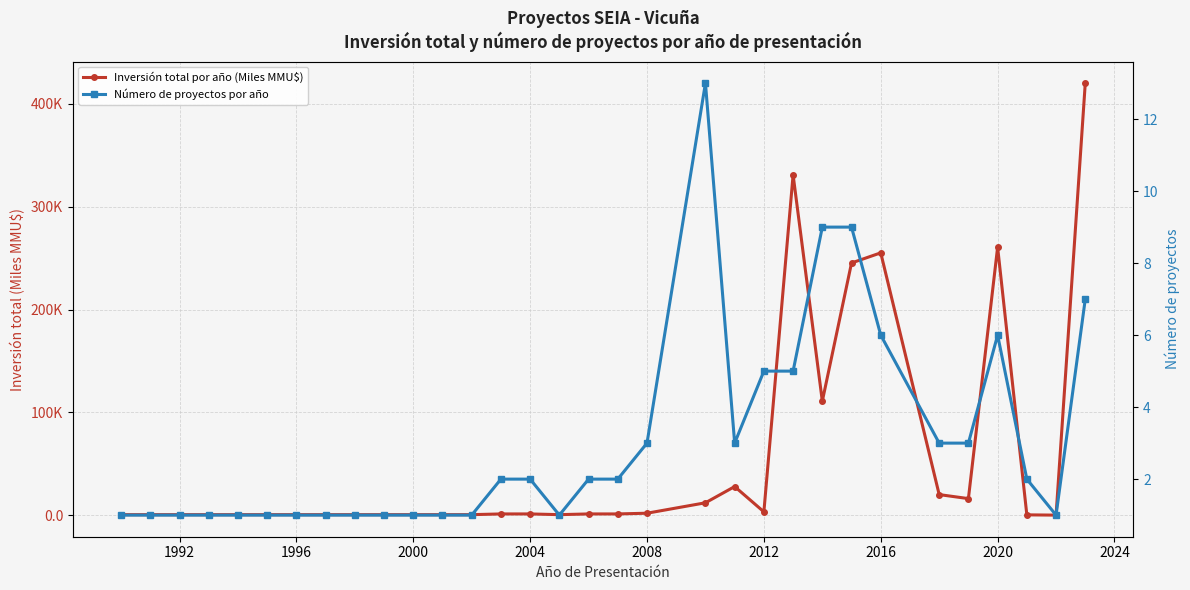

The Inversión total por año (Miles MMU$) series shows 133.2 at 2016. True or false?

False